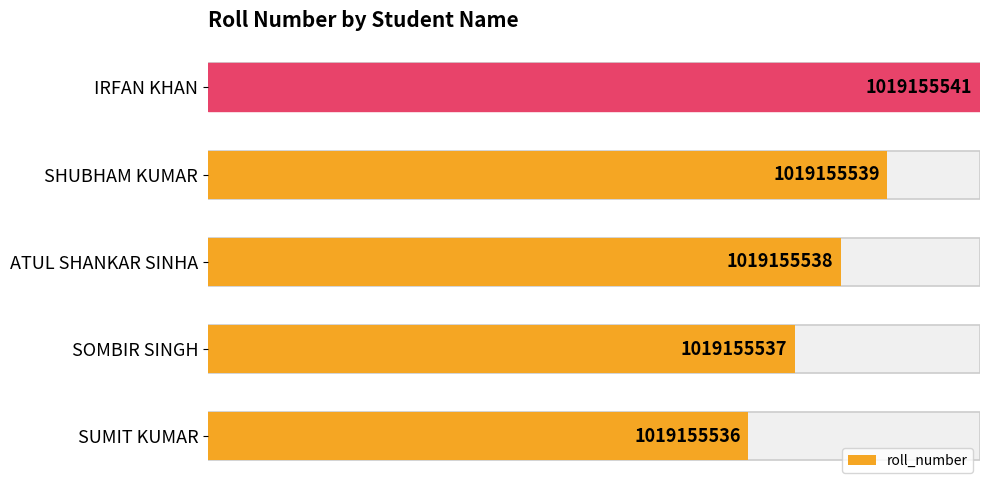

True or false: the data shows 103 at SOMBIR SINGH.

False